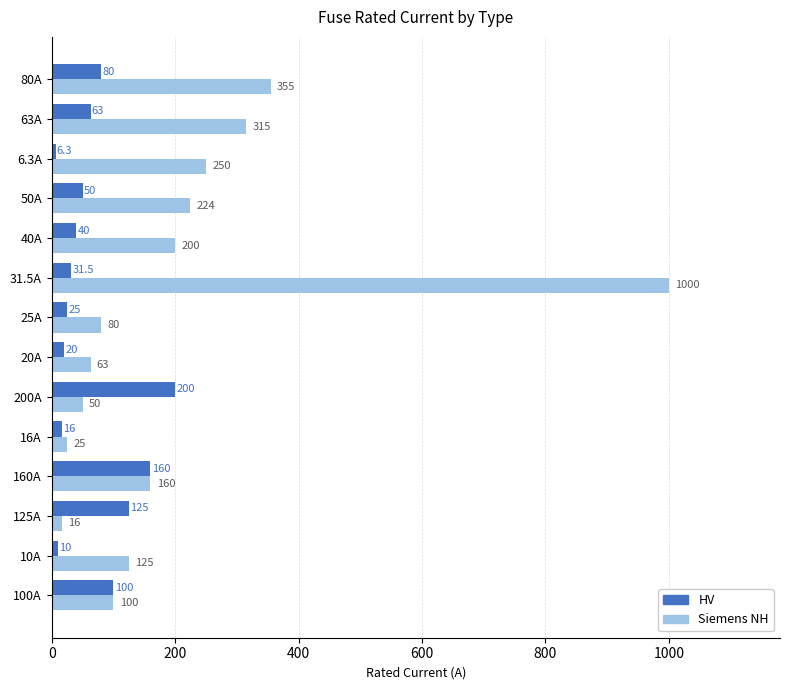

The Siemens NH series shows 224.0 at 50A. True or false?

True